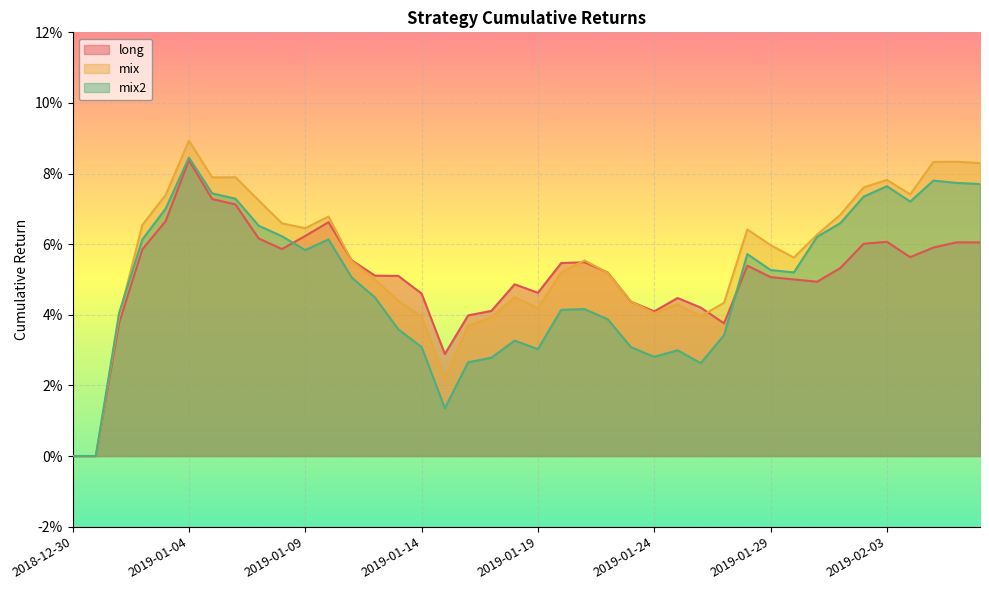

At which category does mix reach its first local valley?

2019-01-05